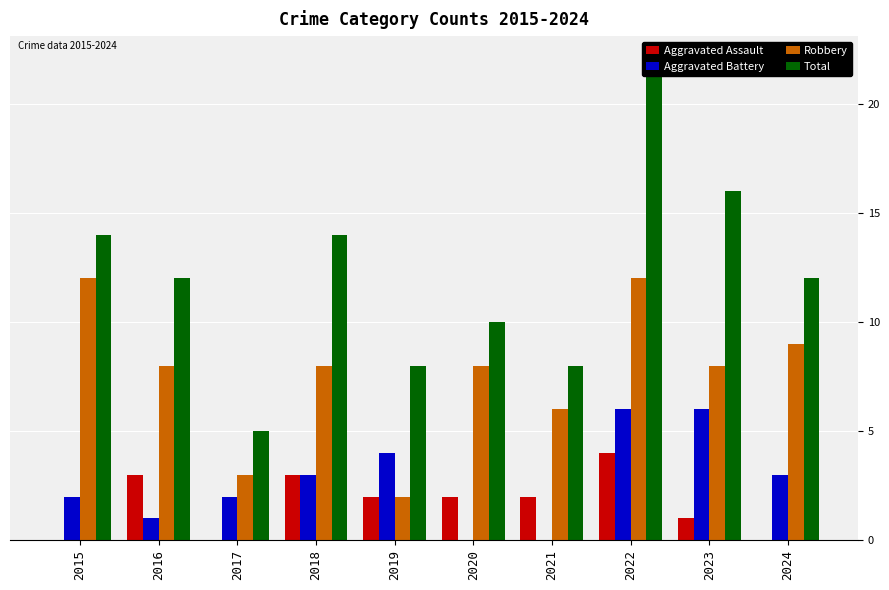

What is the total value across all series at 2021?

16